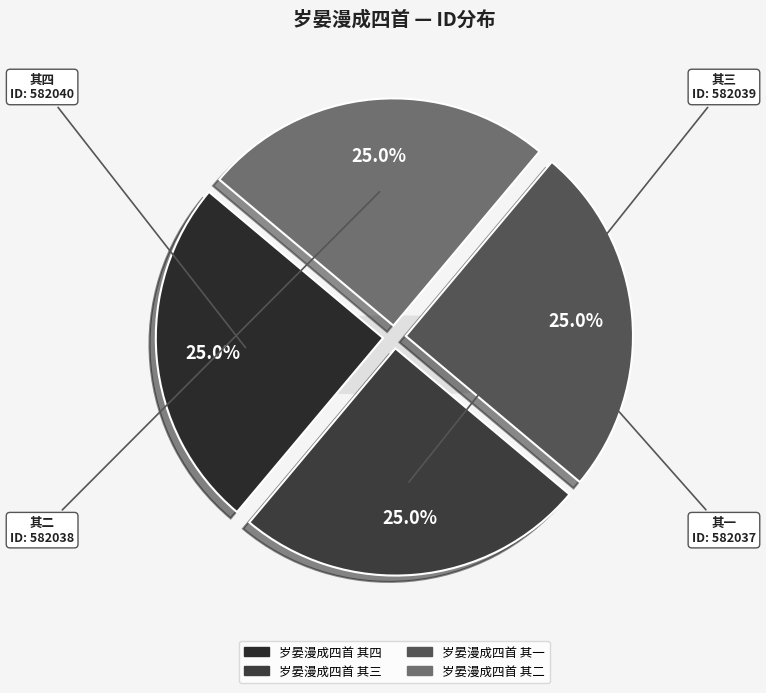

How much of the chart is everything except 岁晏漫成四首 其三?

75.0%